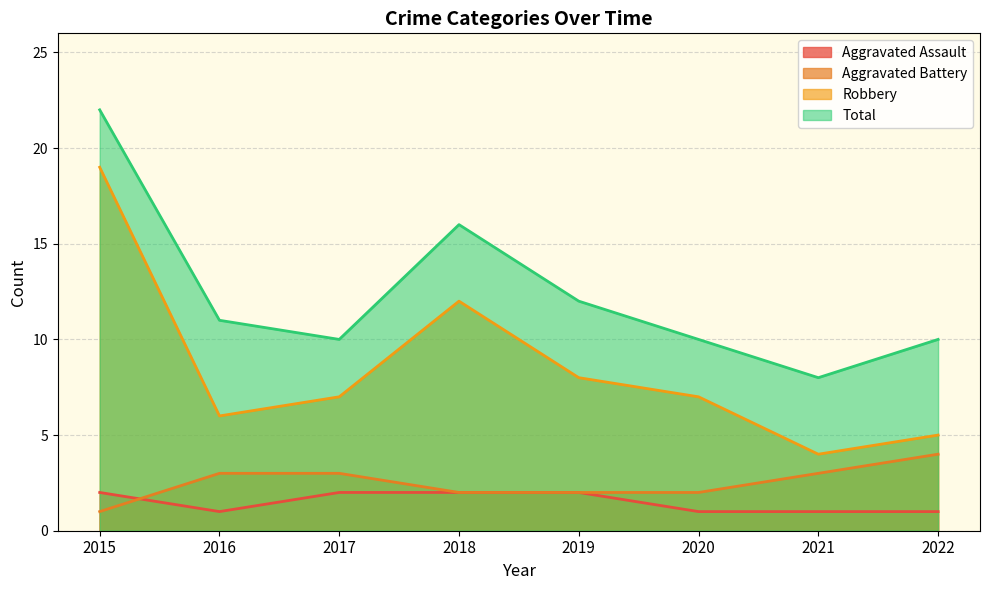

What is the difference between the second highest and second lowest values in the Total series?

6